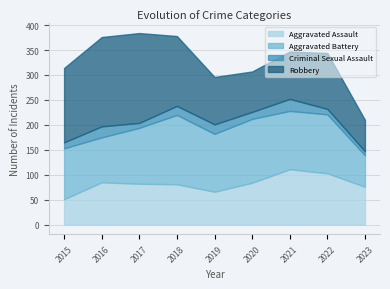

At 2019, list the series in order from smallest to largest.

Criminal Sexual Assault, Aggravated Assault, Robbery, Aggravated Battery